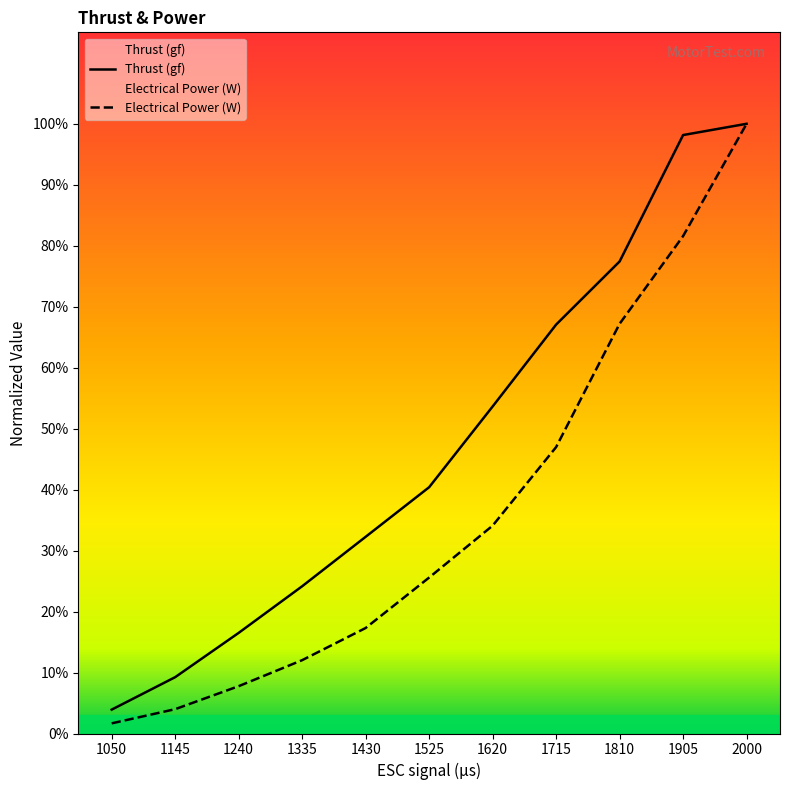

Where is Electrical Power (W) nearest to the value 171?

1715